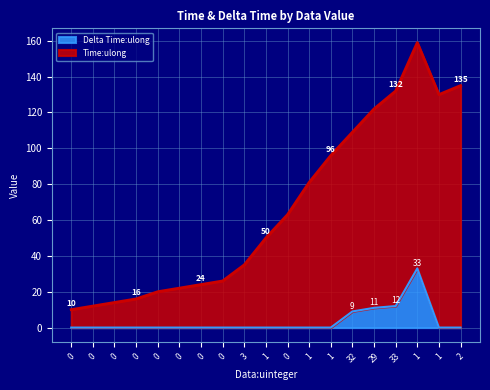

How many interior local peaks does the Delta Time:ulong series have?

1